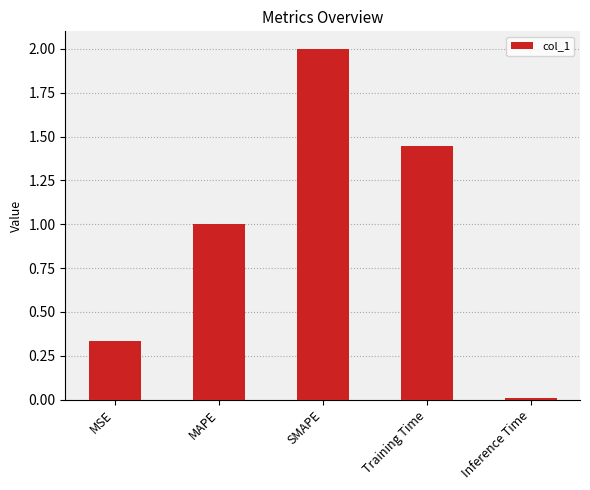

What is the label of the 4th bar from the right?

MAPE